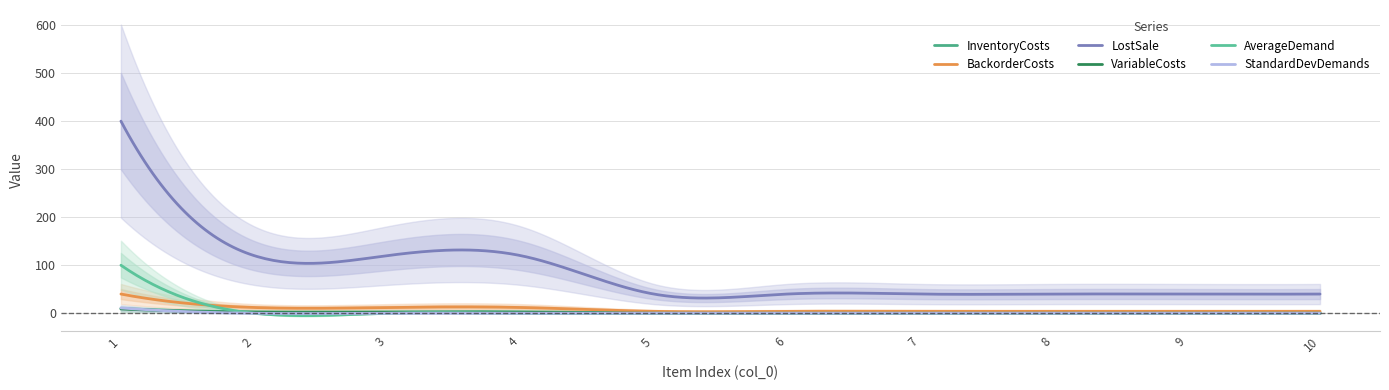

What is the value of the BackorderCosts point at the 10th from the left?

4.0